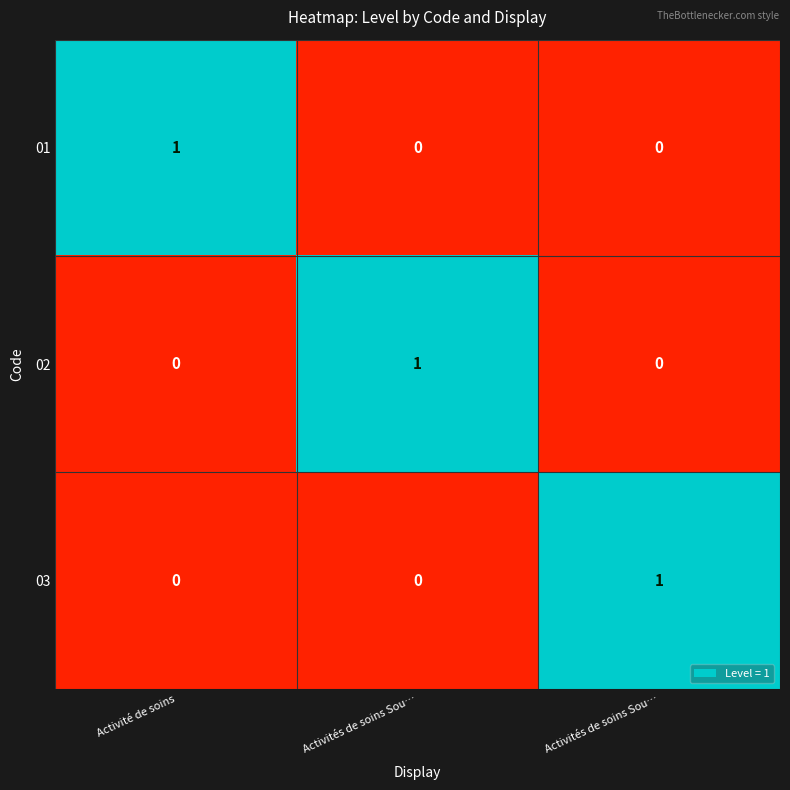

What is the spread (max minus min) of values at Activité de soins?

1